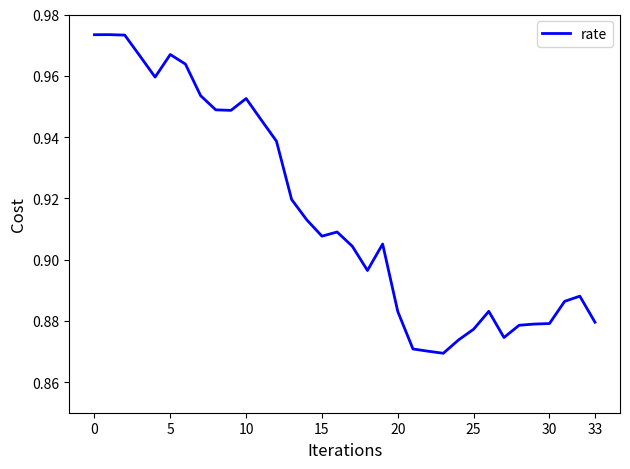

Does the chart display data point markers on the line(s)?

No